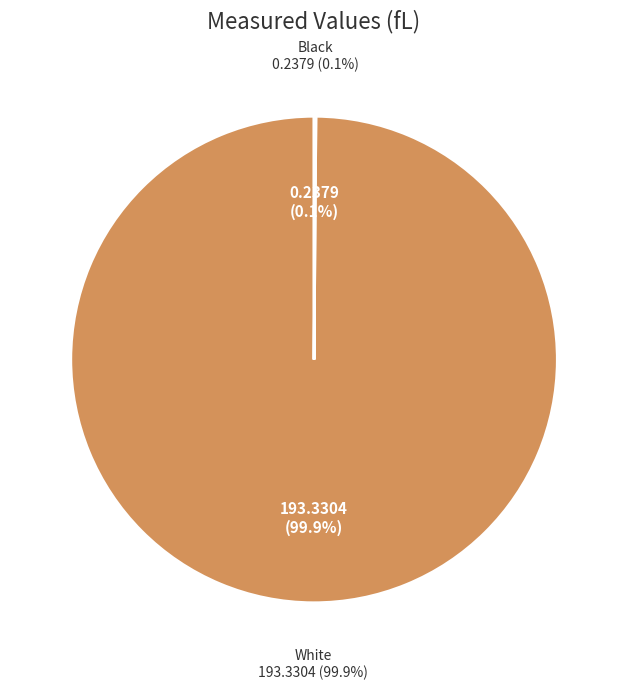

Is it true that Black is 13% of the pie?

False